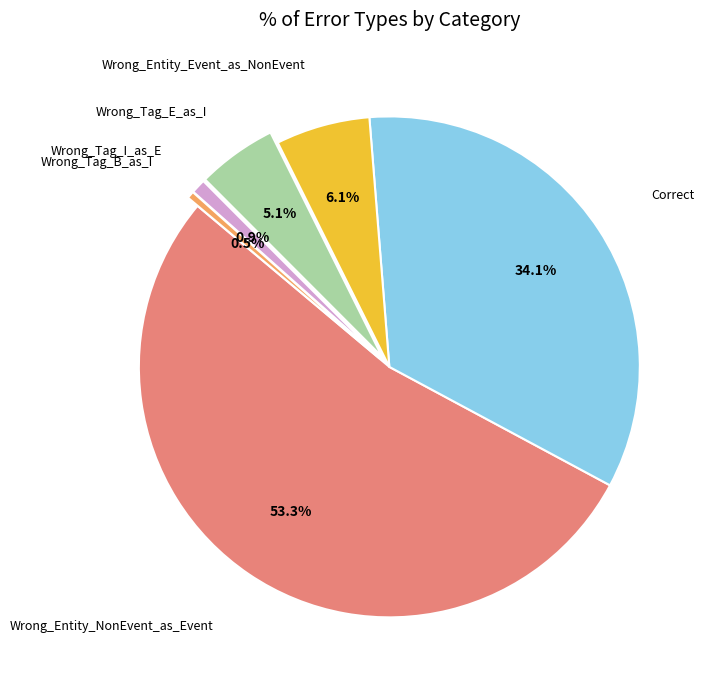

How many slices are in this pie chart?

6